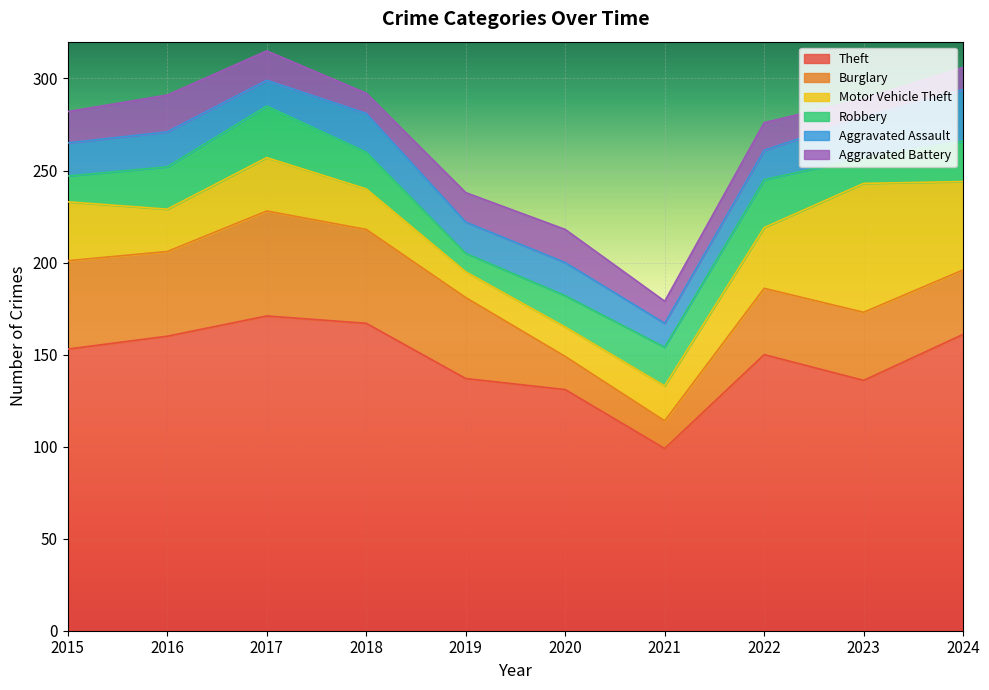

Is the value of Aggravated Battery at 2024 greater than the value of Burglary at 2020?

No